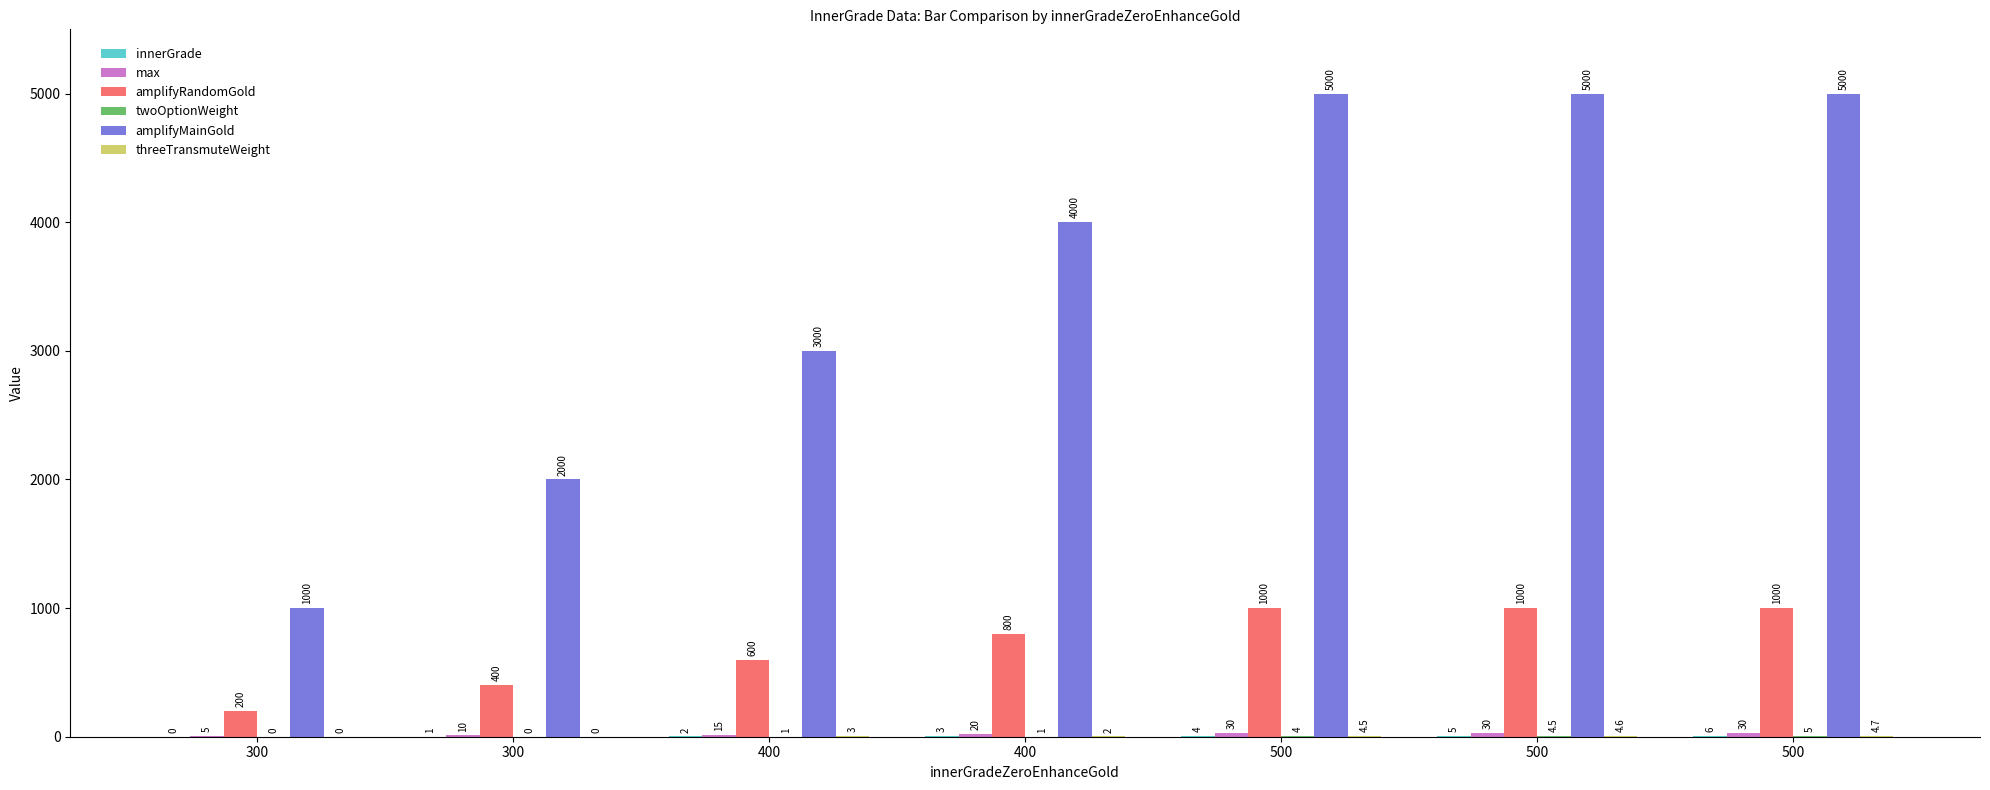

Which series changed the most between 400 and 400?

amplifyMainGold